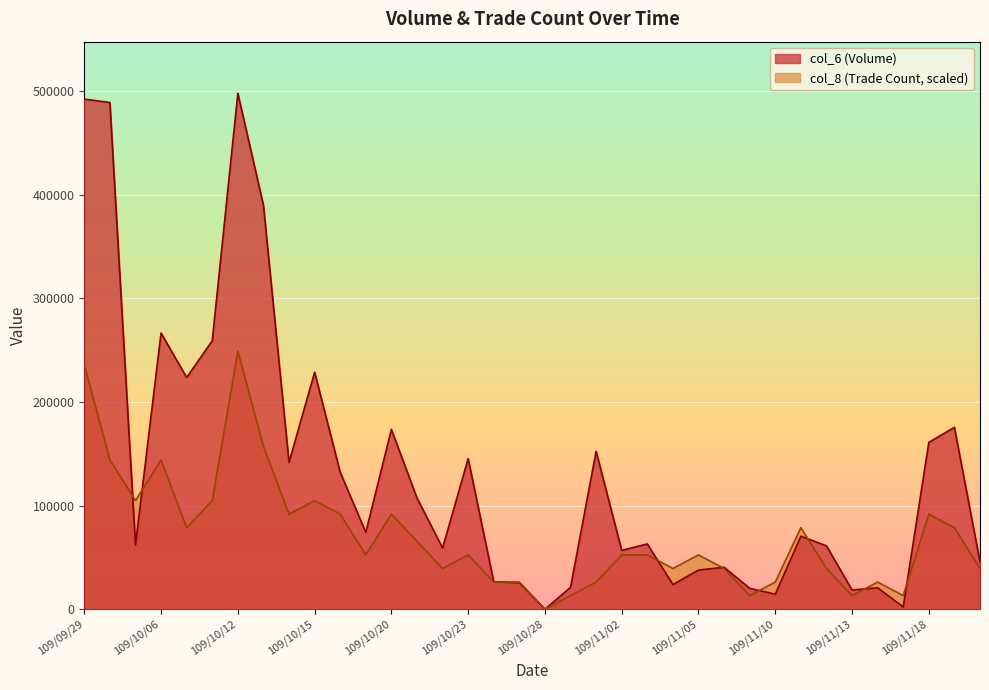

True or false: col_6 has a value of 12224.2 at 109/10/27.

False